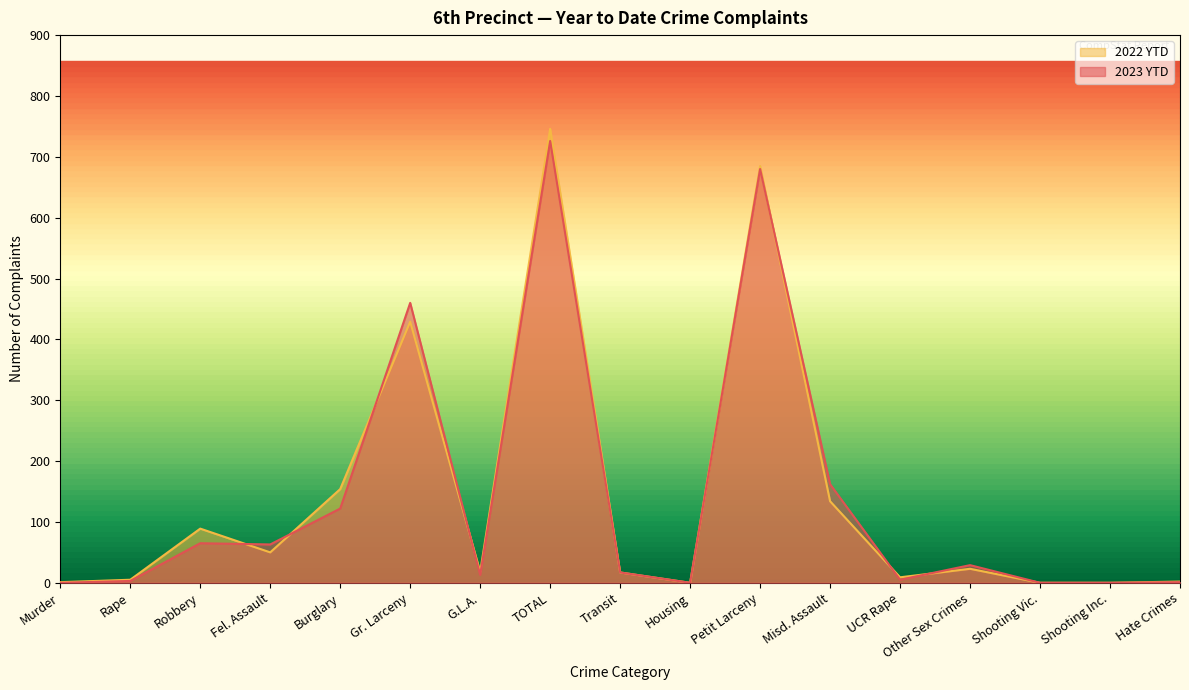

Which series changed the most between Burglary and G.L.A.?

2022 YTD